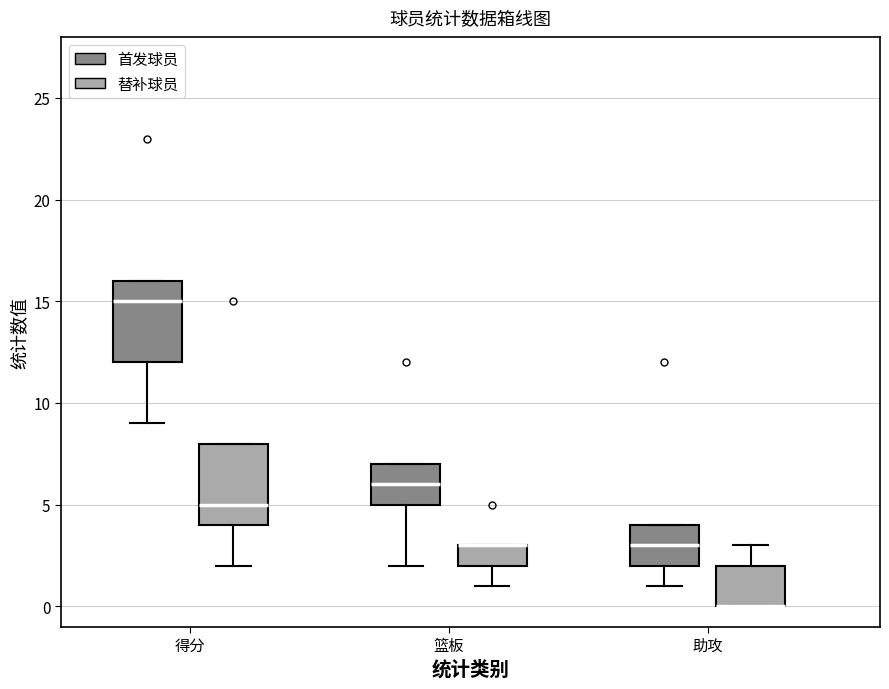

Reading left to right, transcribe this box plot: for each box, give where its median line is, the range the box spans, and where its two whiskers end, as read against the y-axis. The values are not printed on the chart, so give them approximately, as read against the axis.

得分 (首发球员): median 15, box 12 to 16, whiskers 9 to 16
得分 (替补球员): median 5, box 4 to 8, whiskers 2 to 8
篮板 (首发球员): median 6, box 5 to 7, whiskers 2 to 7
篮板 (替补球员): median 3 (drawn on the box's upper edge), box 2 to 3, whiskers 1 to 3
助攻 (首发球员): median 3, box 2 to 4, whiskers 1 to 4
助攻 (替补球员): median 0 (drawn on the box's lower edge), box 0 to 2, whiskers 0 to 3